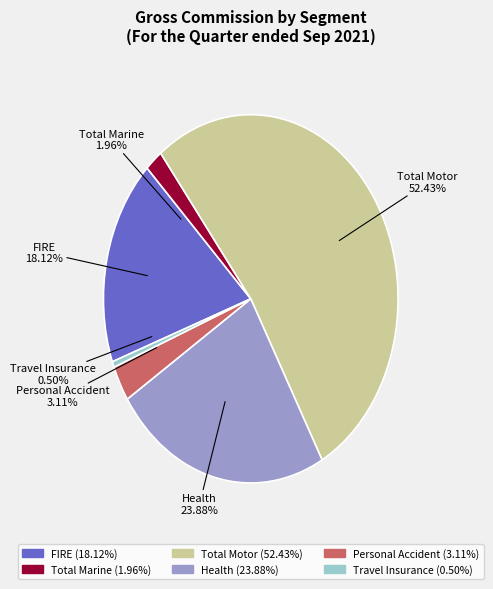

To the nearest percent, what is the average slice percentage?

17%